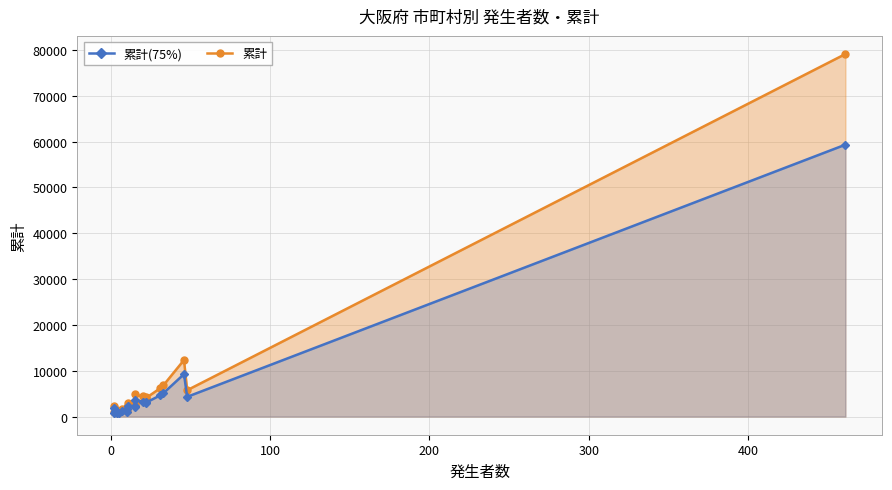

How many interior local valleys does the 累計 series have?

7